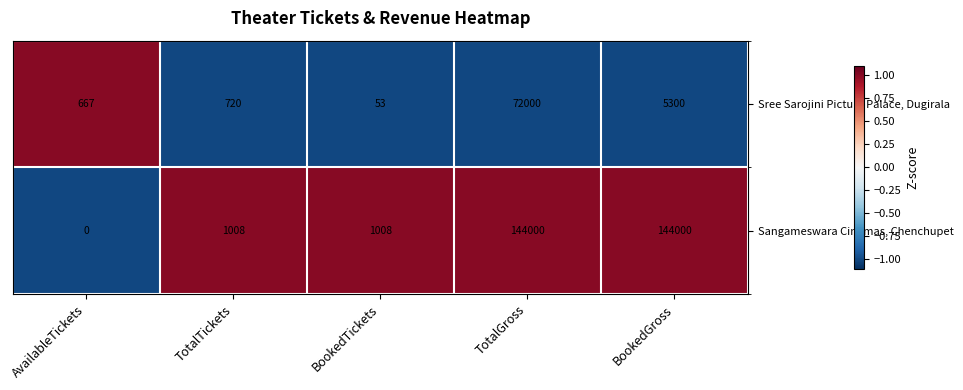

What is the average value of the Sangameswara Cinemas, Chenchupet series?

58003